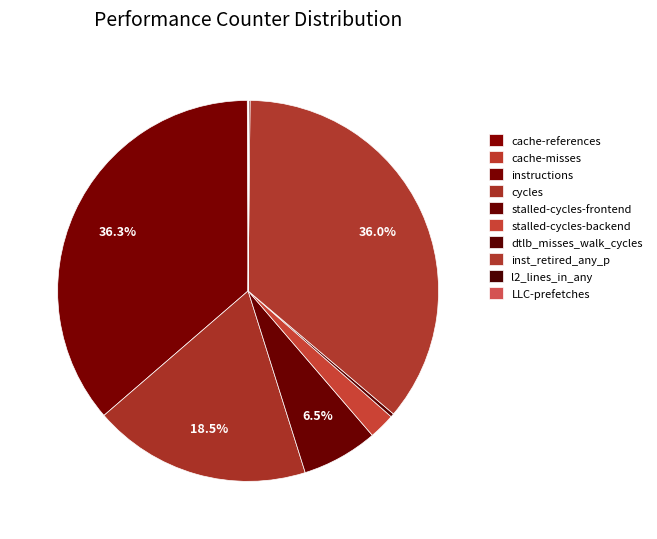

Is there any slice that represents more than half of the pie?

No